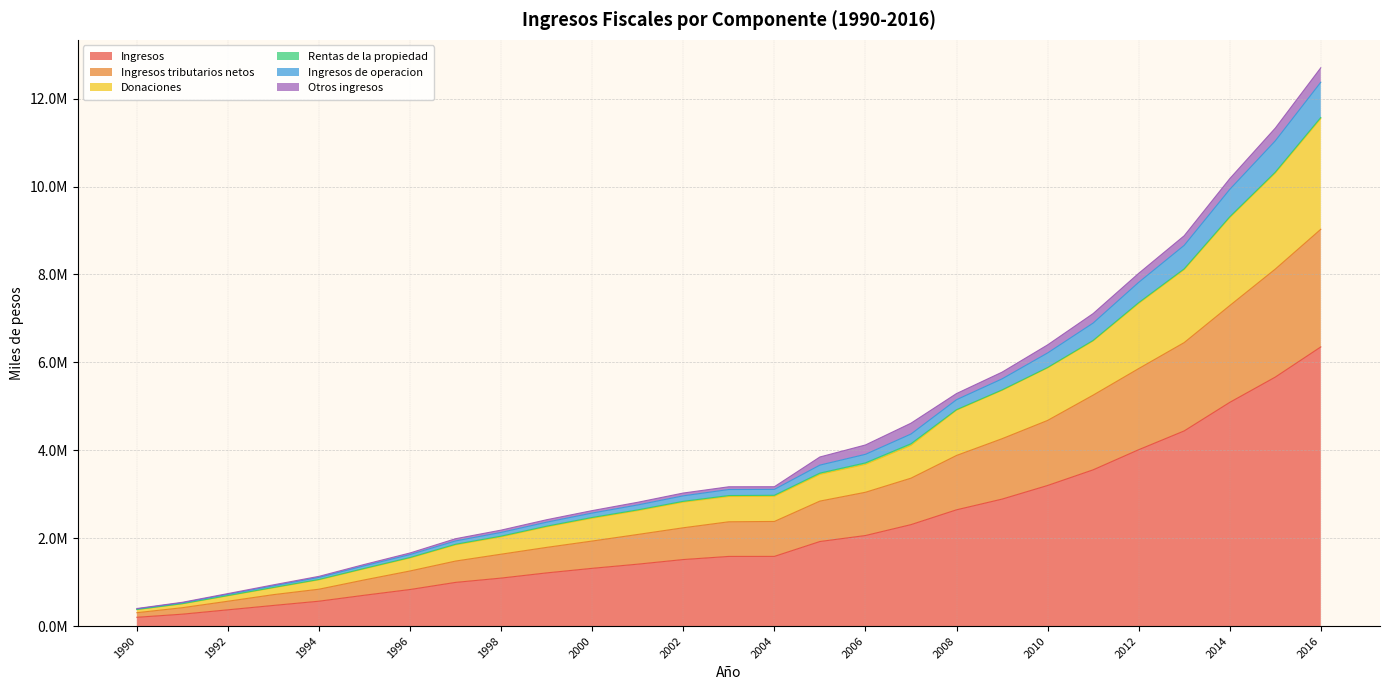

At which category is the sum across all series the highest?

2016